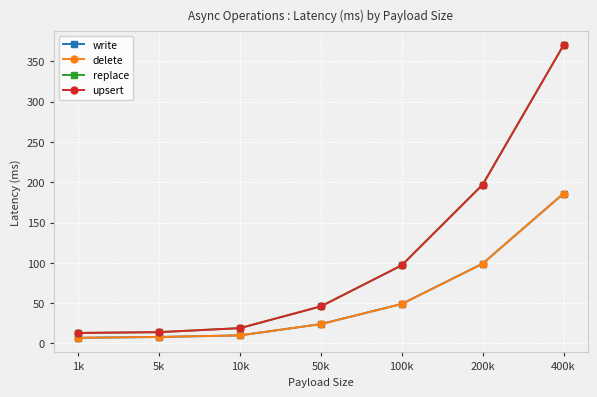

Reading left to right, list all the values displayed in this chart.

write: 7	8	10	24	49	99	186
delete: 7	8	10	24	49	99	186
replace: 13	14	19	46	97	197	370
upsert: 13	14	19	46	97	197	370